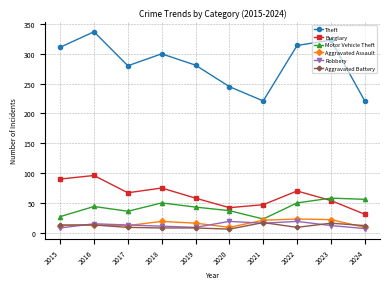

How many data points in Motor Vehicle Theft are less than 44?

5